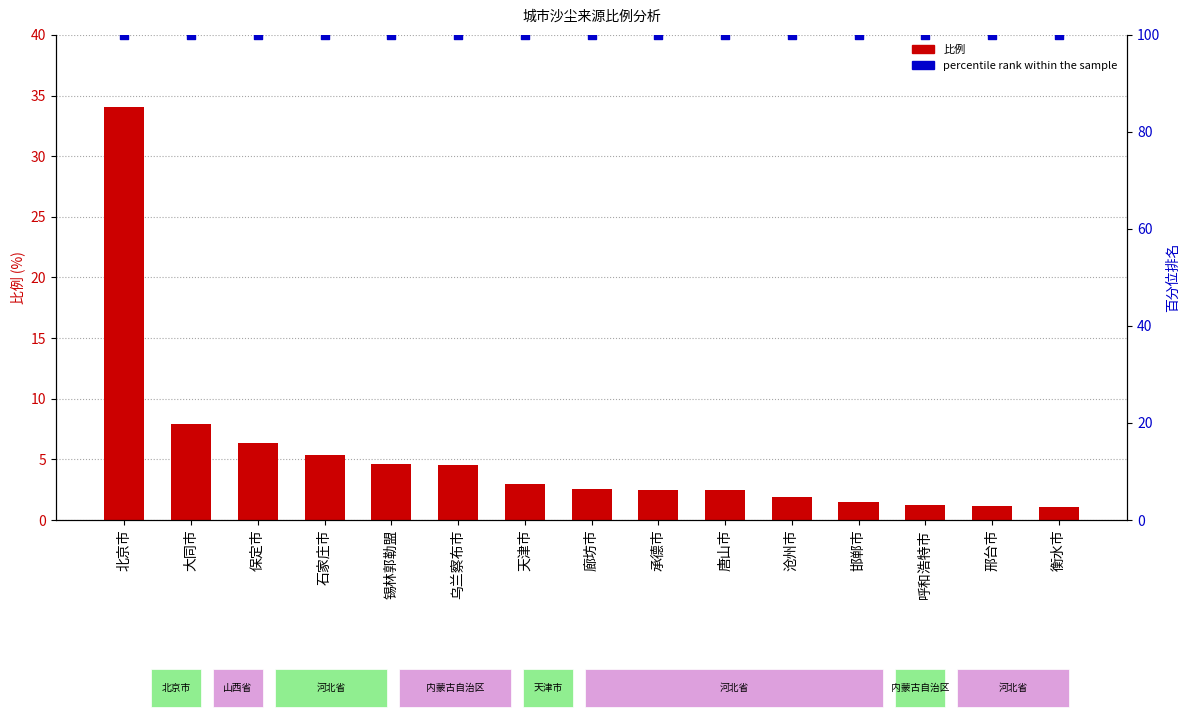

Which series reaches the minimum Y coordinate?

比例